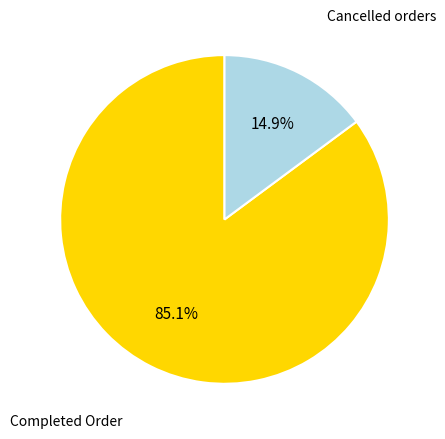

Is there a majority slice in this chart?

Yes